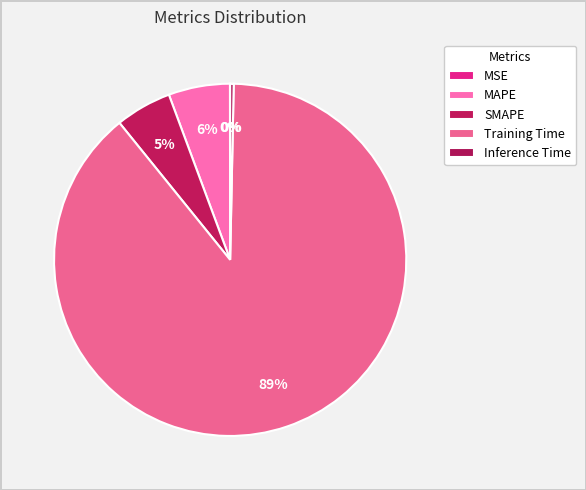

True or false: Inference Time accounts for 0% of the total.

True